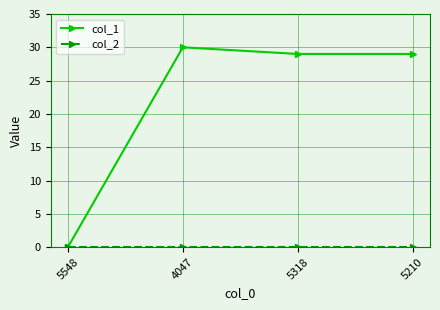

At which category does col_1 reach its first local peak?

4047